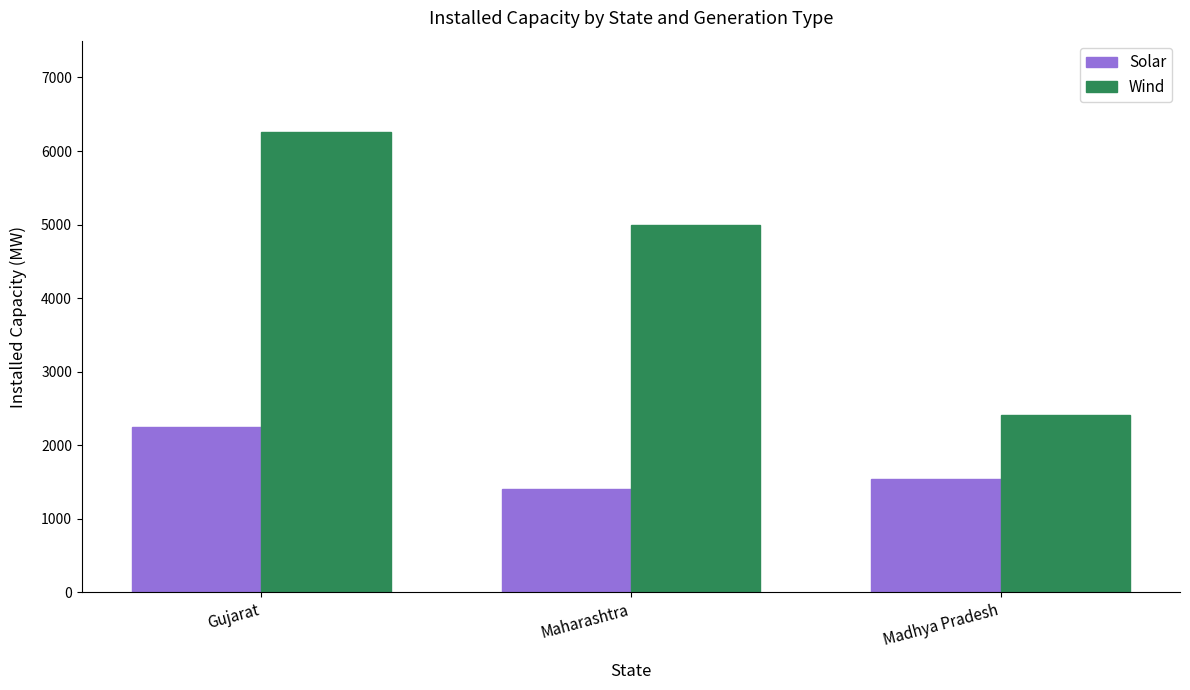

Which series has the largest range (max minus min)?

Wind